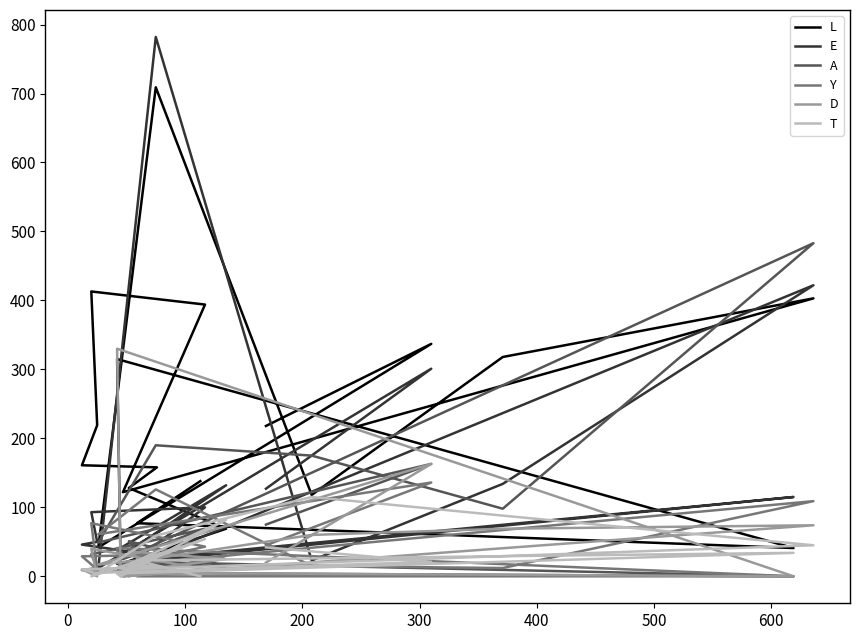

How many interior local valleys does the A series have?

6